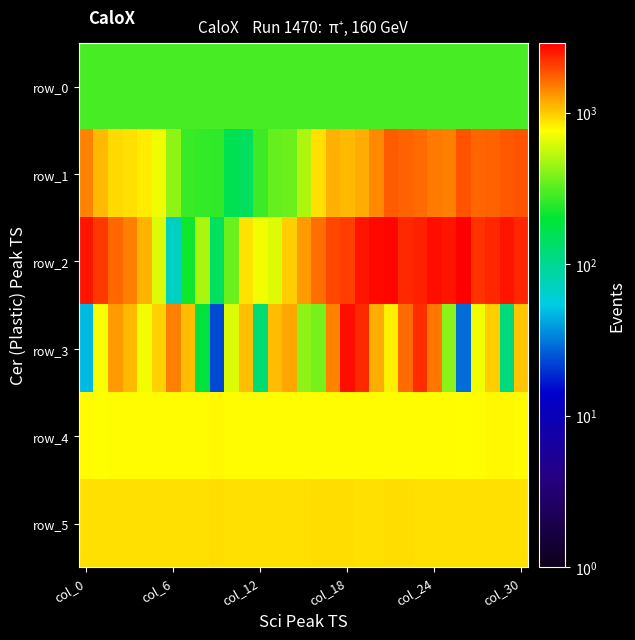

At which category is the sum across all series the highest?

23